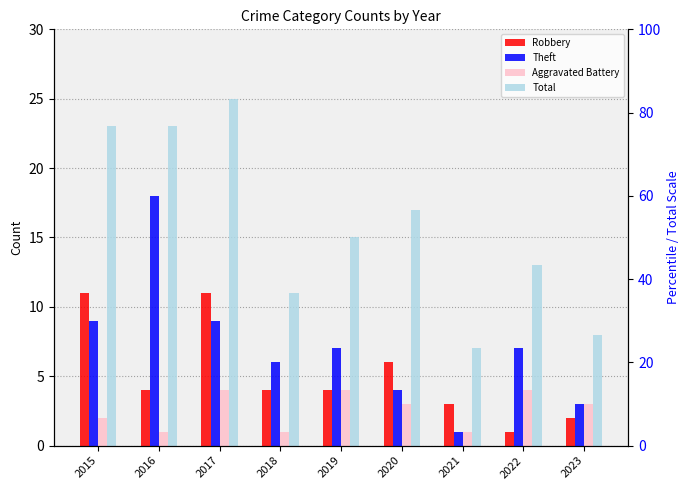

What are all the series names shown in the legend?

Robbery, Theft, Aggravated Battery, Total